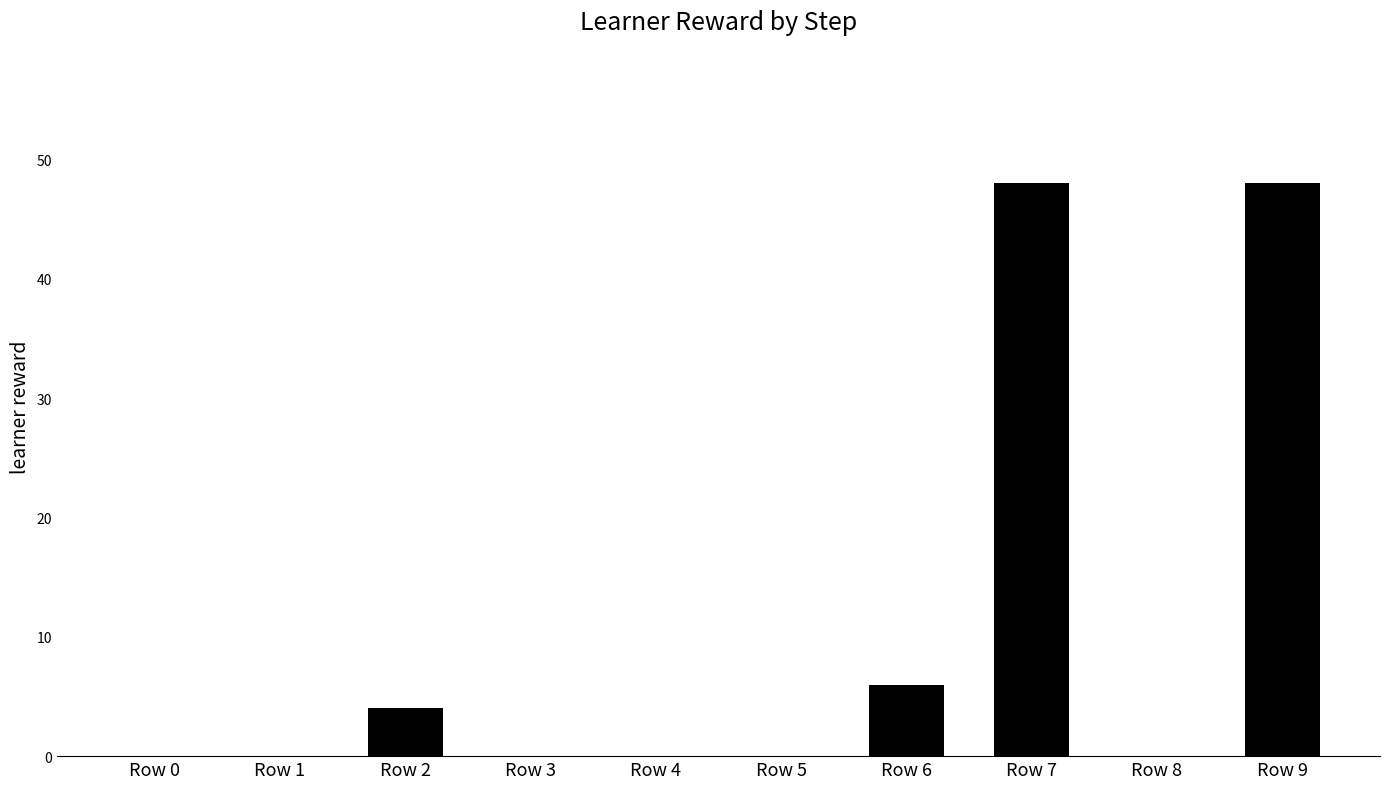

The chart shows a value of 48 at Row 7. True or false?

True